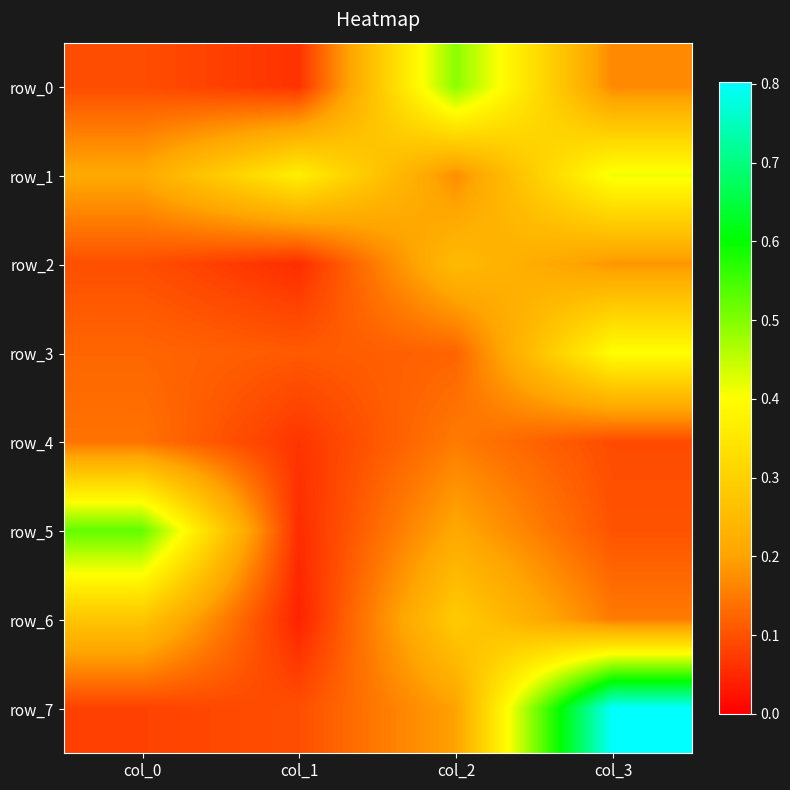

Which category has the lowest value in the row_3 series?

col_1